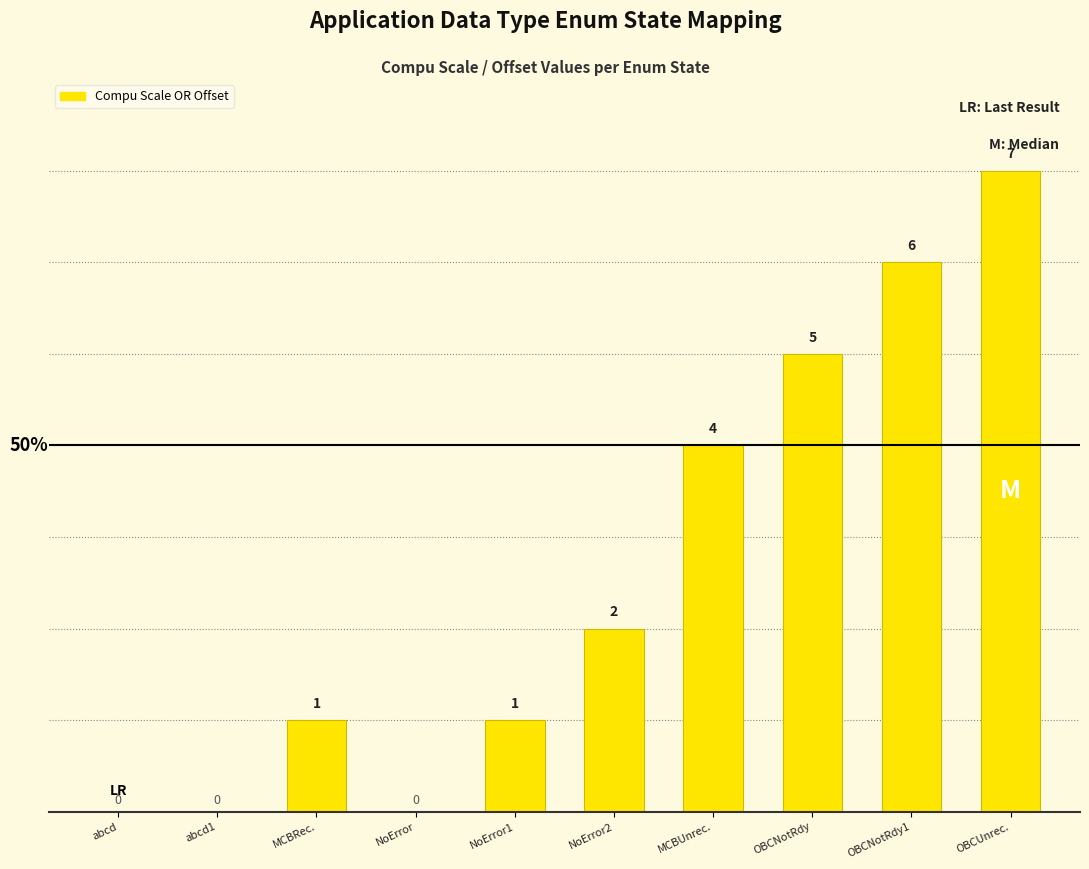

Between NoError1 and abcd1, which is larger?

NoError1